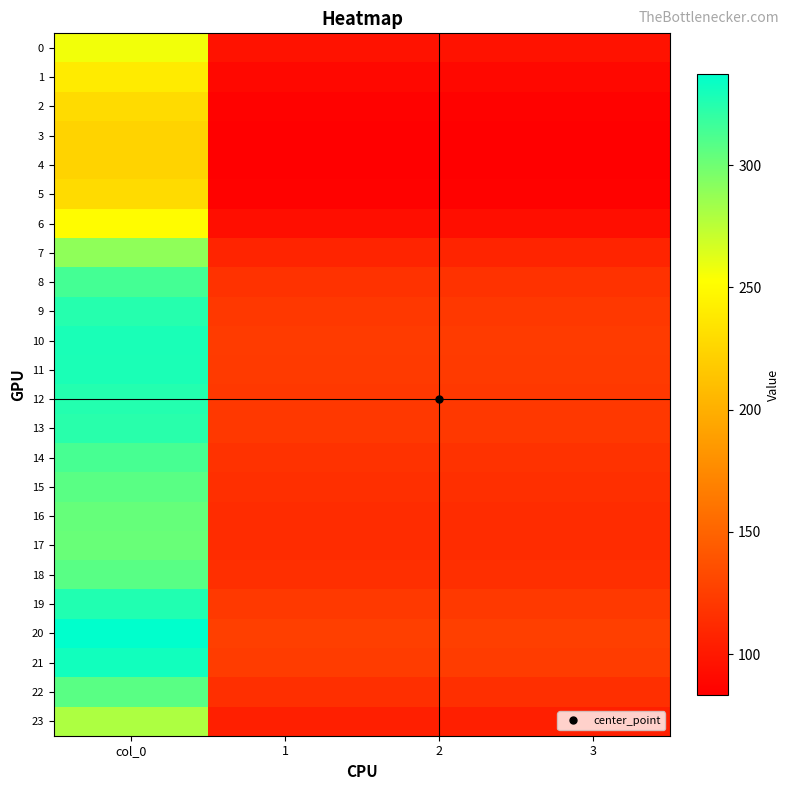

Which series has the largest range (max minus min)?

20